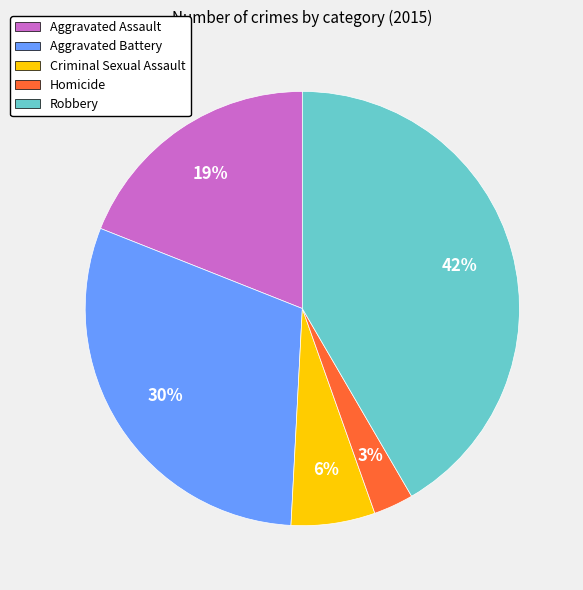

How many segments does this pie chart have?

5